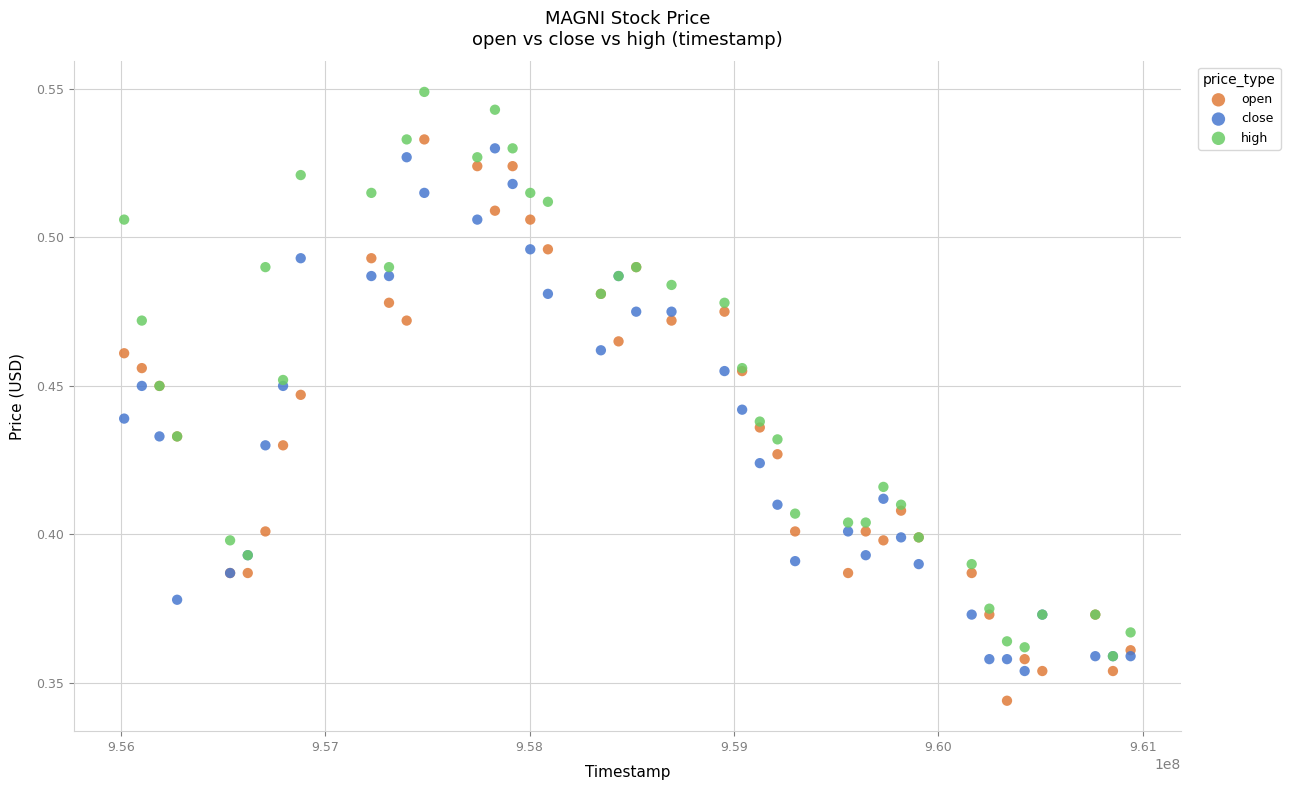

What are all the series names shown in the legend?

open, close, high